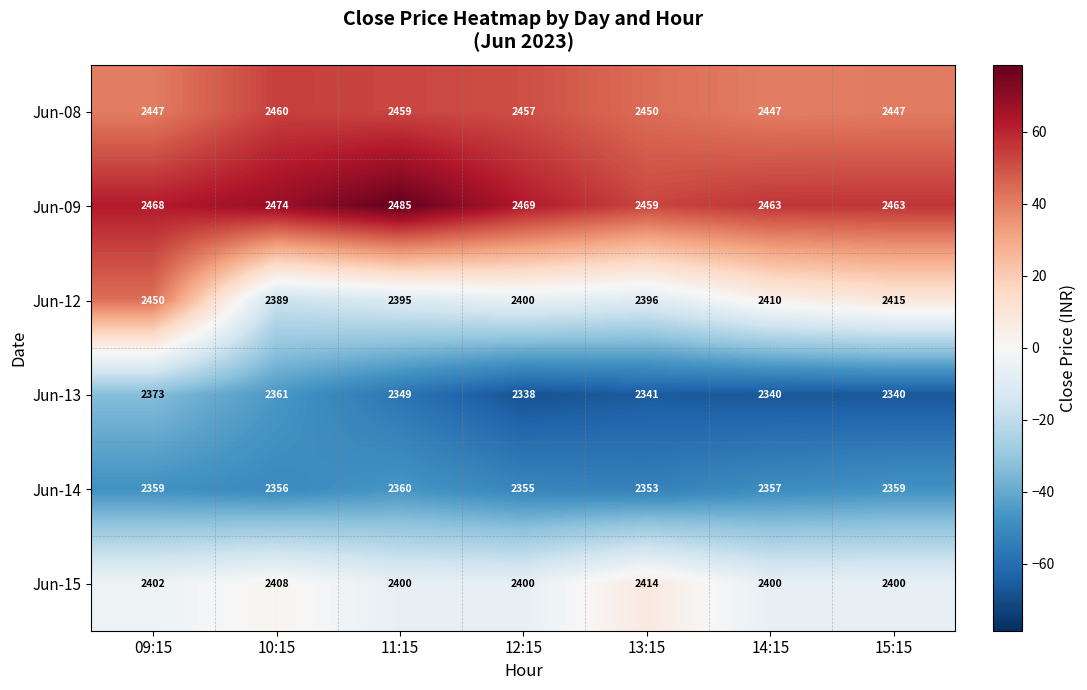

What is the maximum value shown in the chart?

2485